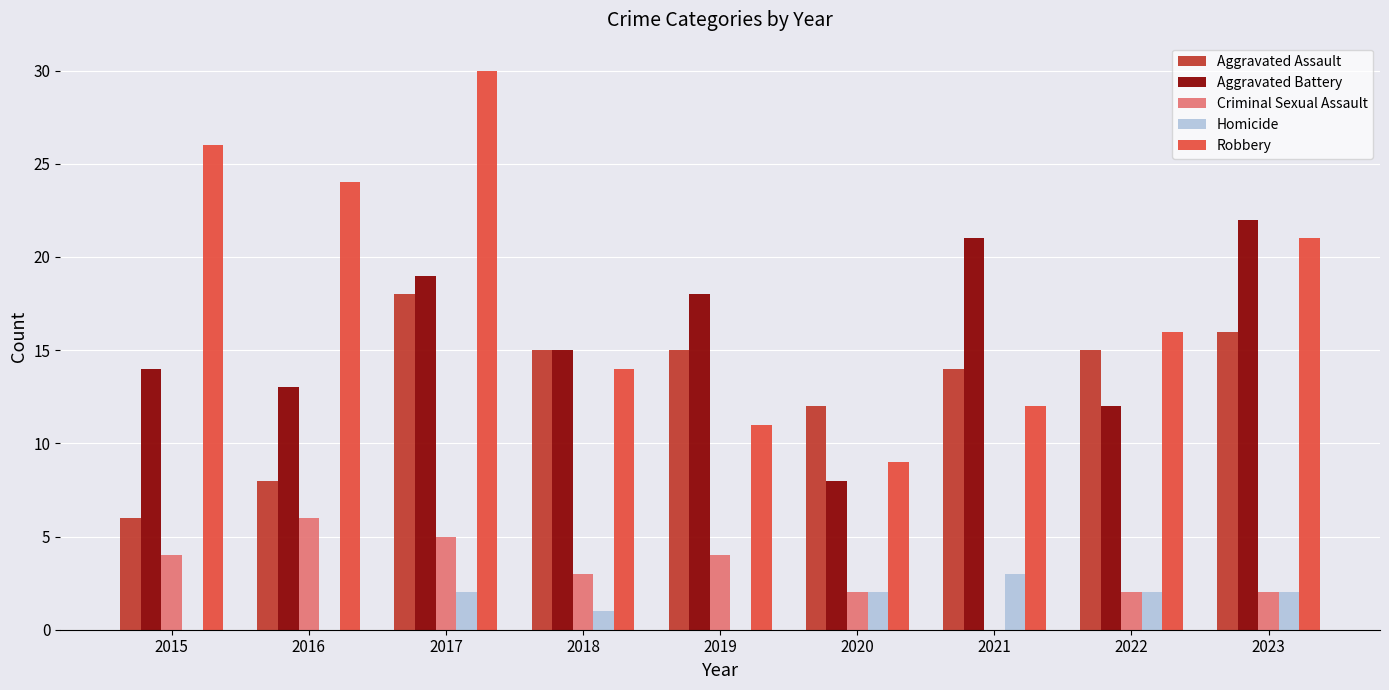

Count the number of categories in the chart.

9